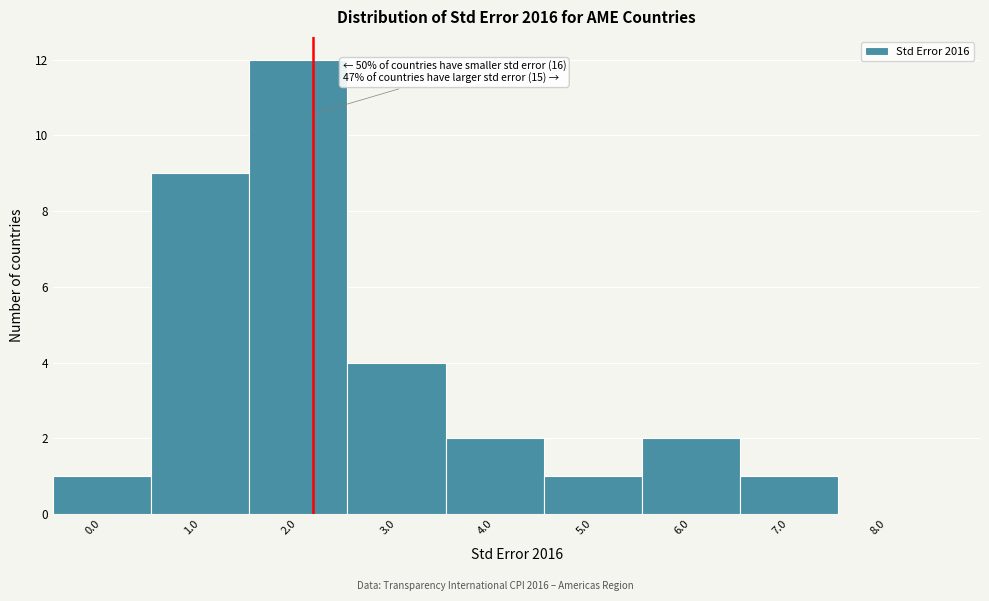

Reading right to left, extract all data points from this chart.

8.0=0	7.0=1	6.0=2	5.0=1	4.0=2	3.0=4	2.0=12	1.0=9	0.0=1